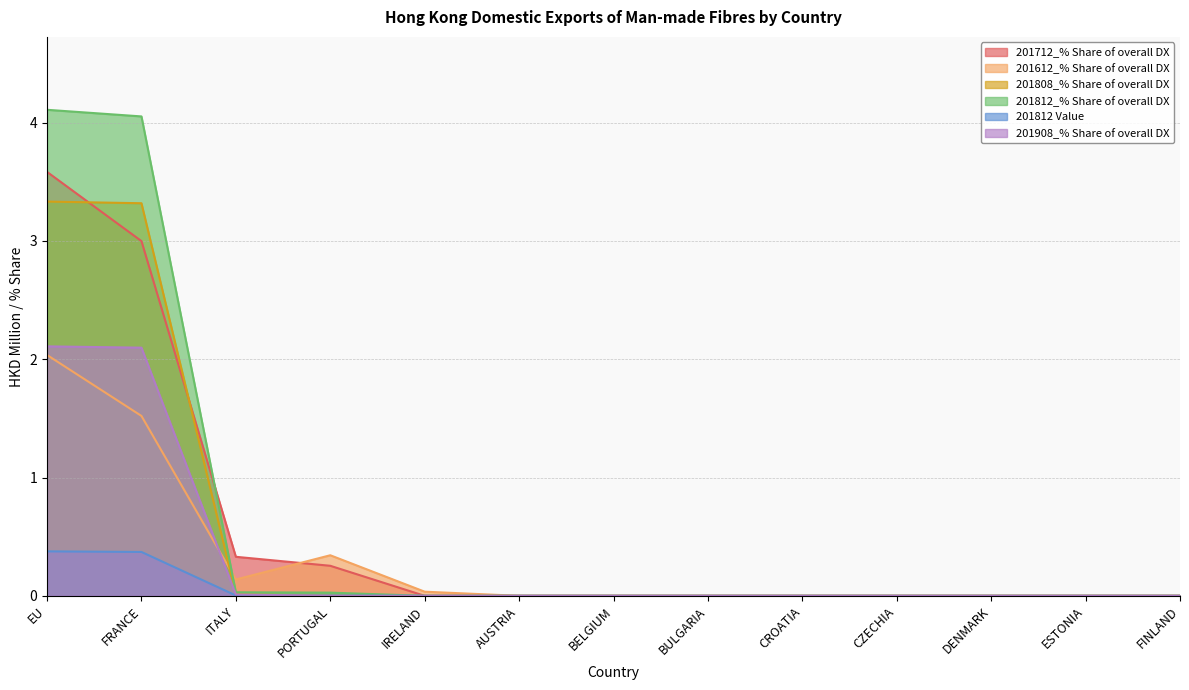

How many lines are shown in the chart?

6